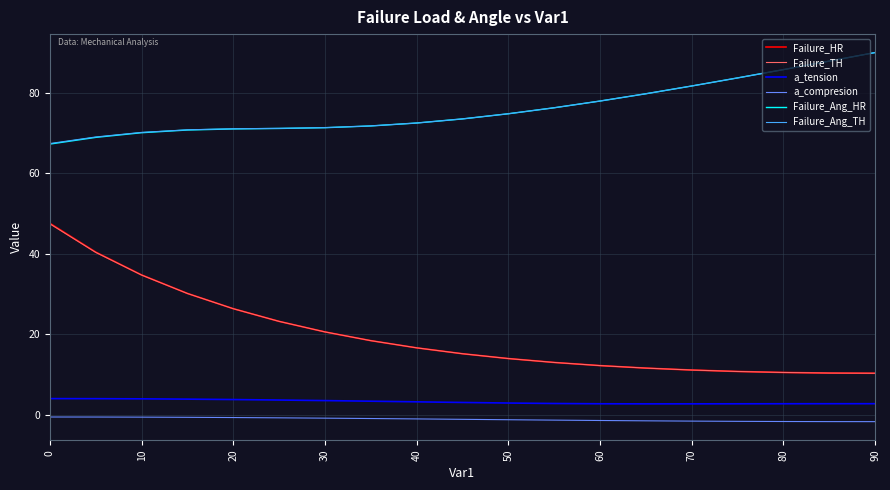

What is the sum of all Failure_TH values?

376.5